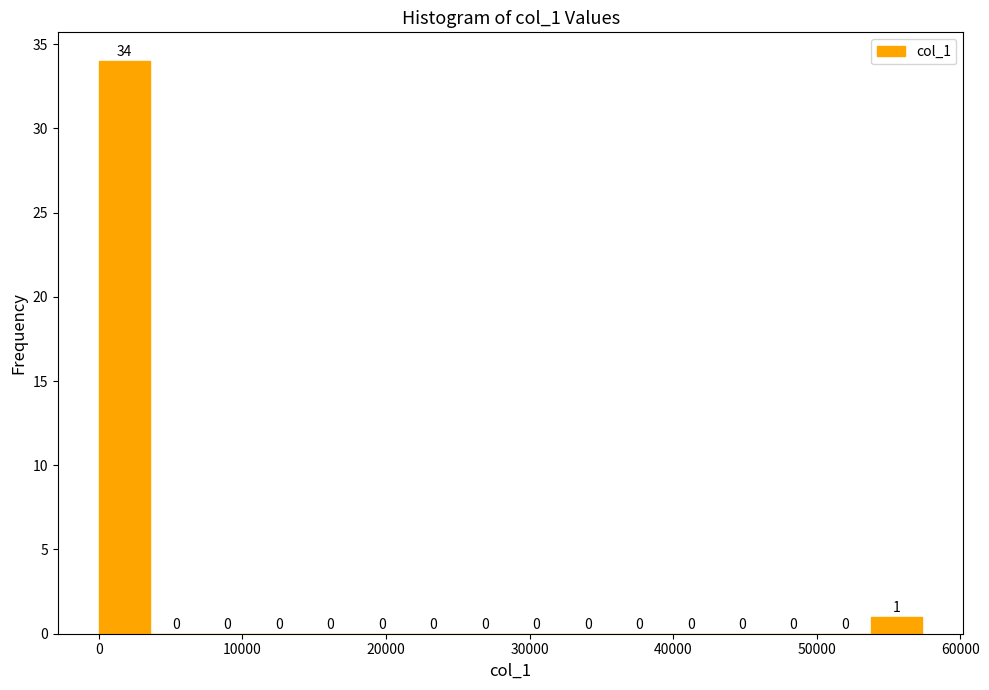

Around what value on the x-axis is the tallest bar? Give the approximate position of its centre, as read against the axis.

2000